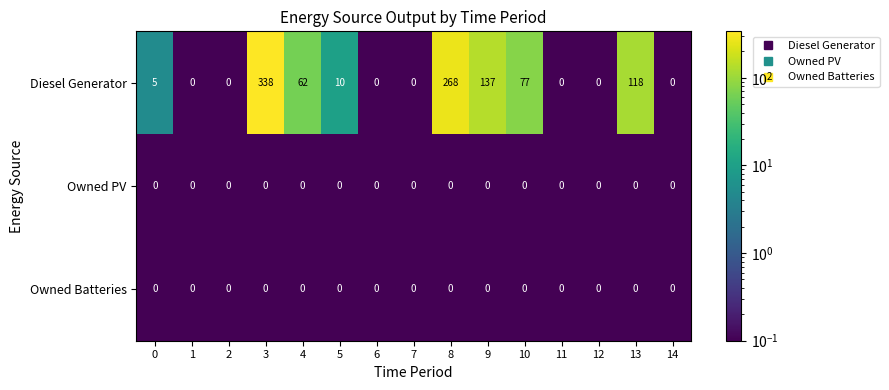

Which series has the largest range (max minus min)?

Diesel Generator